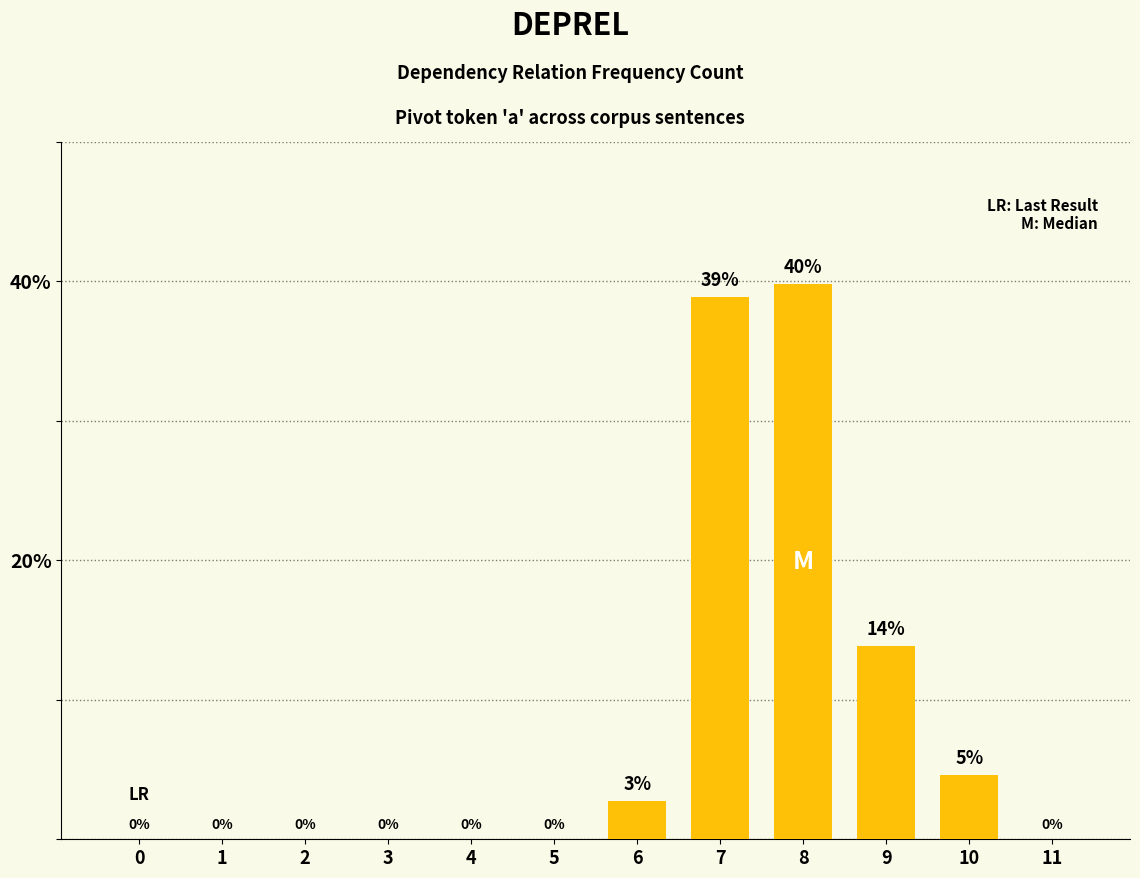

What is the average value?

8.3